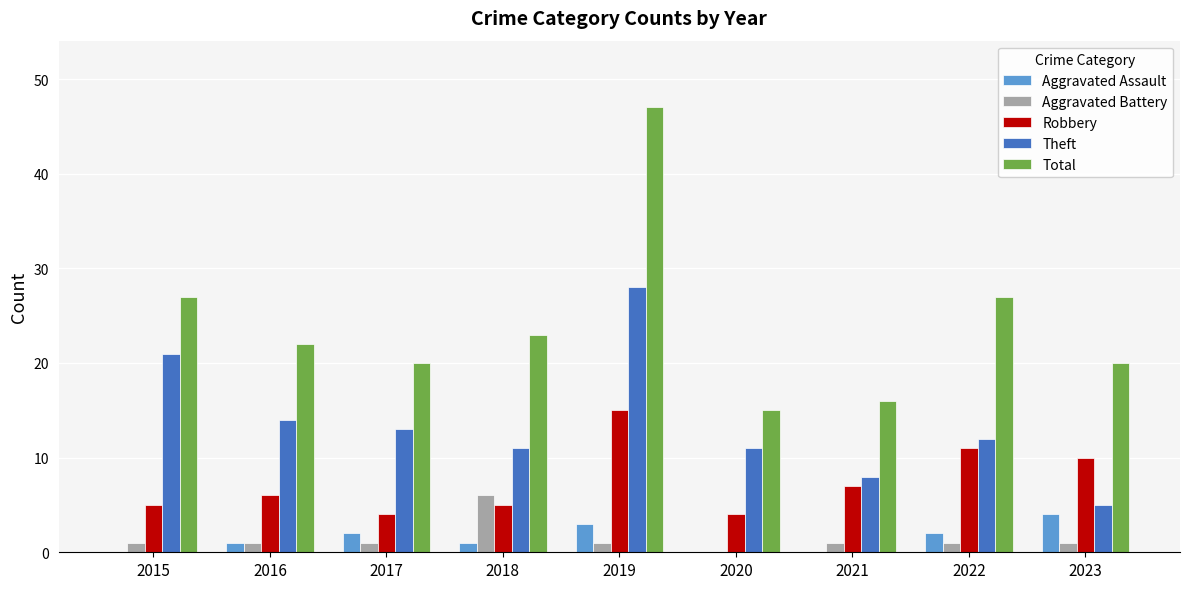

Is the value of Total at 2019 greater than the value of Theft at 2015?

Yes